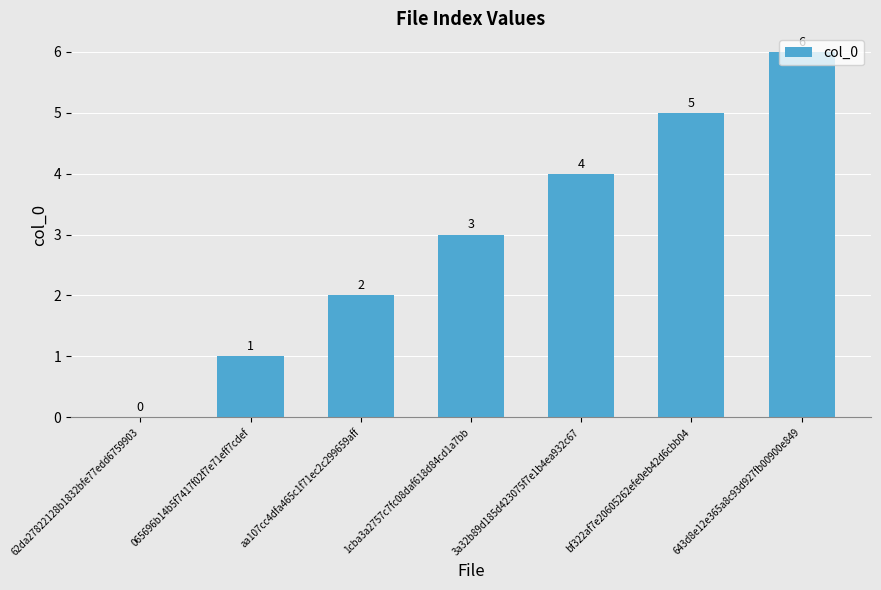

How many series are shown in this chart?

1